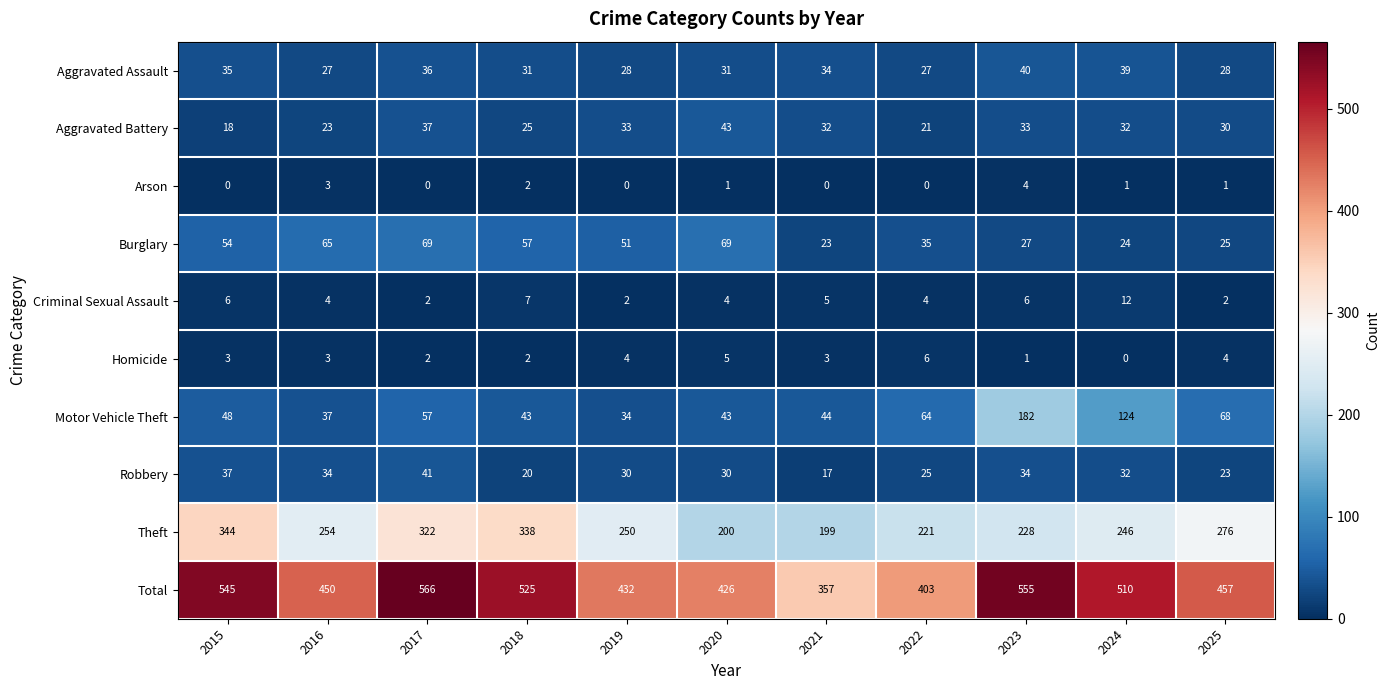

Which series has the largest range (max minus min)?

Total